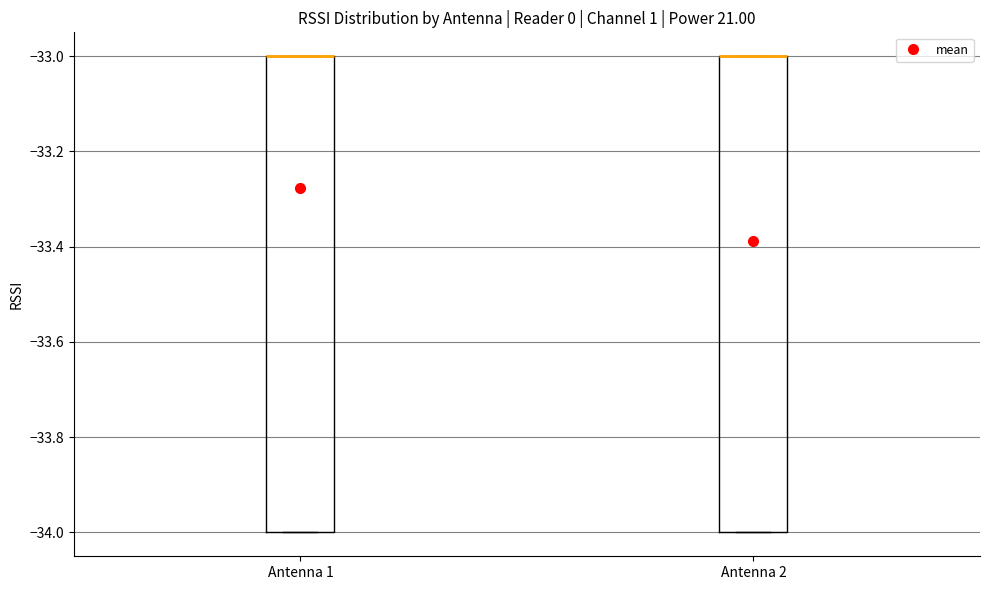

Reading left to right, transcribe this box plot: for each box, give where its median line is, the range the box spans, and where its two whiskers end, as read against the y-axis. The values are not printed on the chart, so give them approximately, as read against the axis.

Antenna 1: median -33 (drawn on the box's upper edge), box -34 to -33, whiskers -34 to -33
Antenna 2: median -33 (drawn on the box's upper edge), box -34 to -33, whiskers -34 to -33